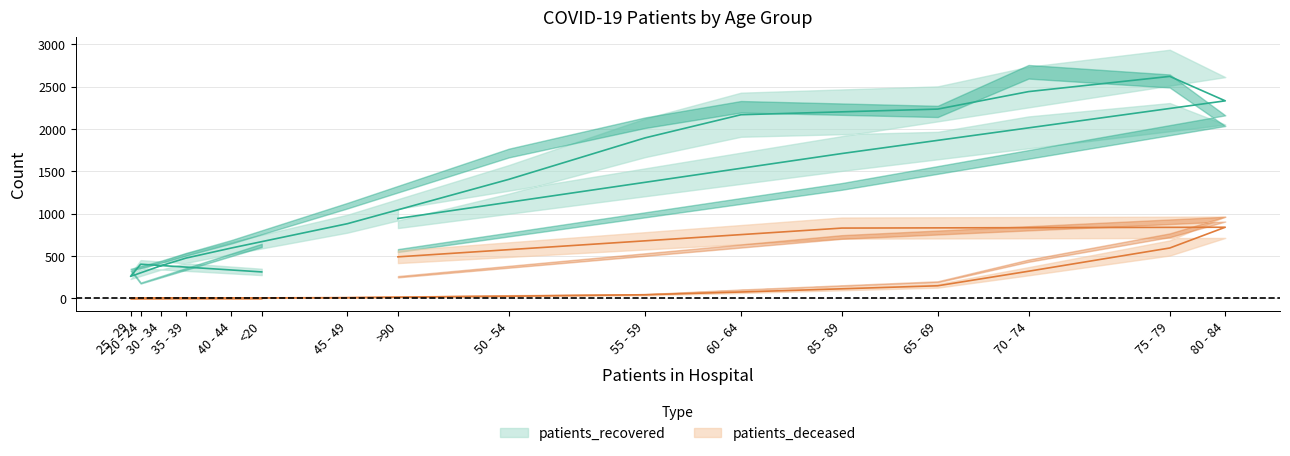

True or false: patients_deceased and patients_recovered intersect in this chart.

False